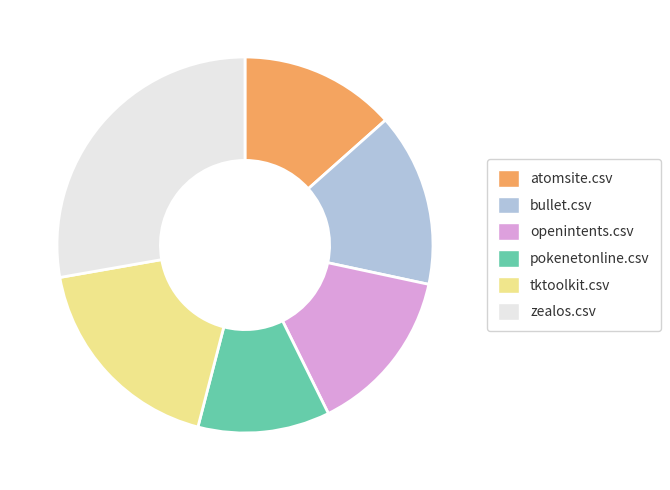

Do atomsite.csv and pokenetonline.csv together represent more than half of the pie?

No